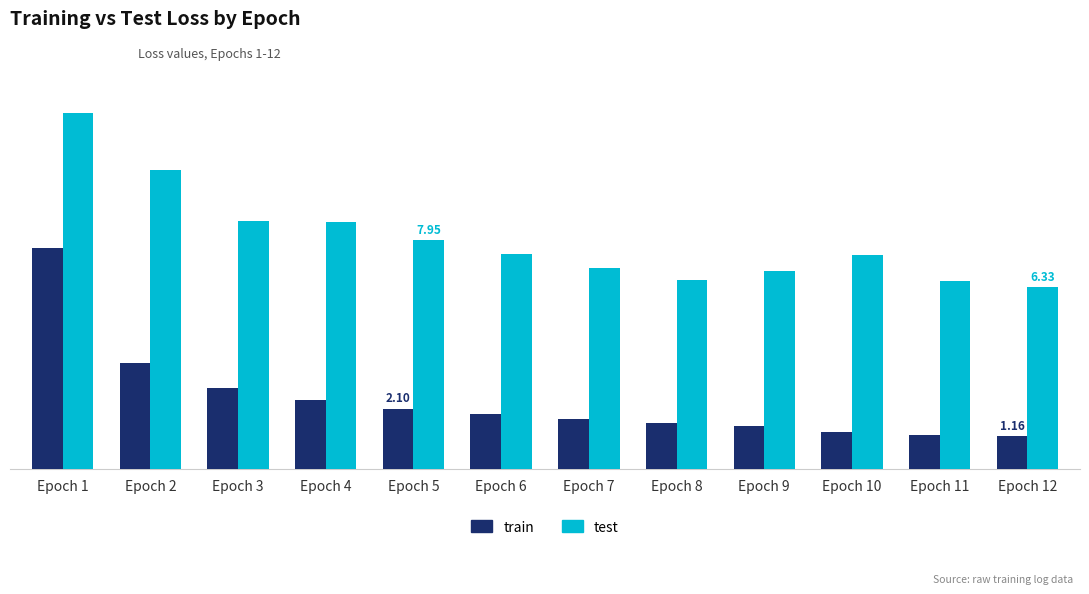

What are all the series names shown in the legend?

train, test